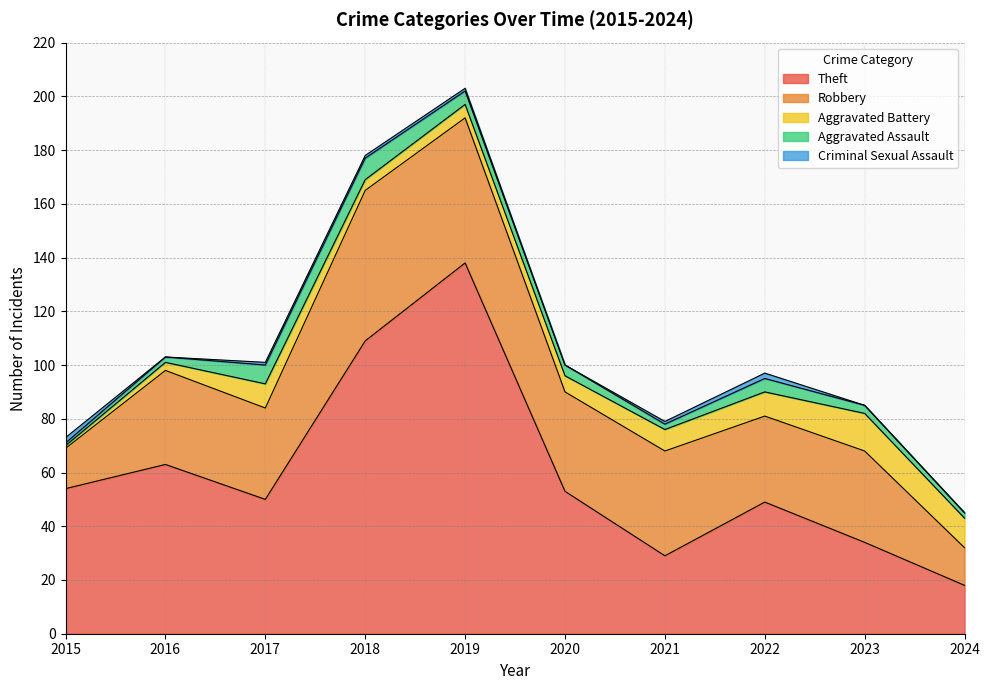

How many distinct data groups are displayed?

5